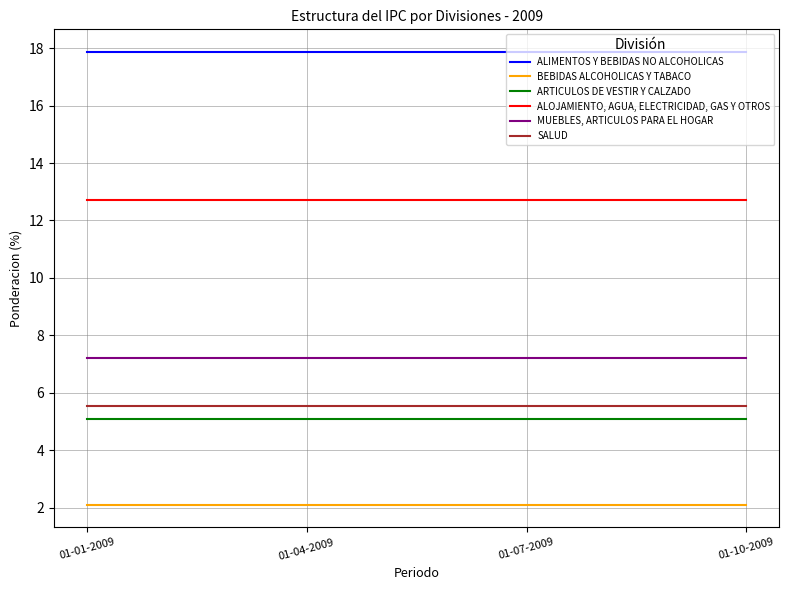

Is the value of MUEBLES, ARTICULOS PARA EL HOGAR at 01-10-2009 greater than the value of ALIMENTOS Y BEBIDAS NO ALCOHOLICAS at 01-01-2009?

No